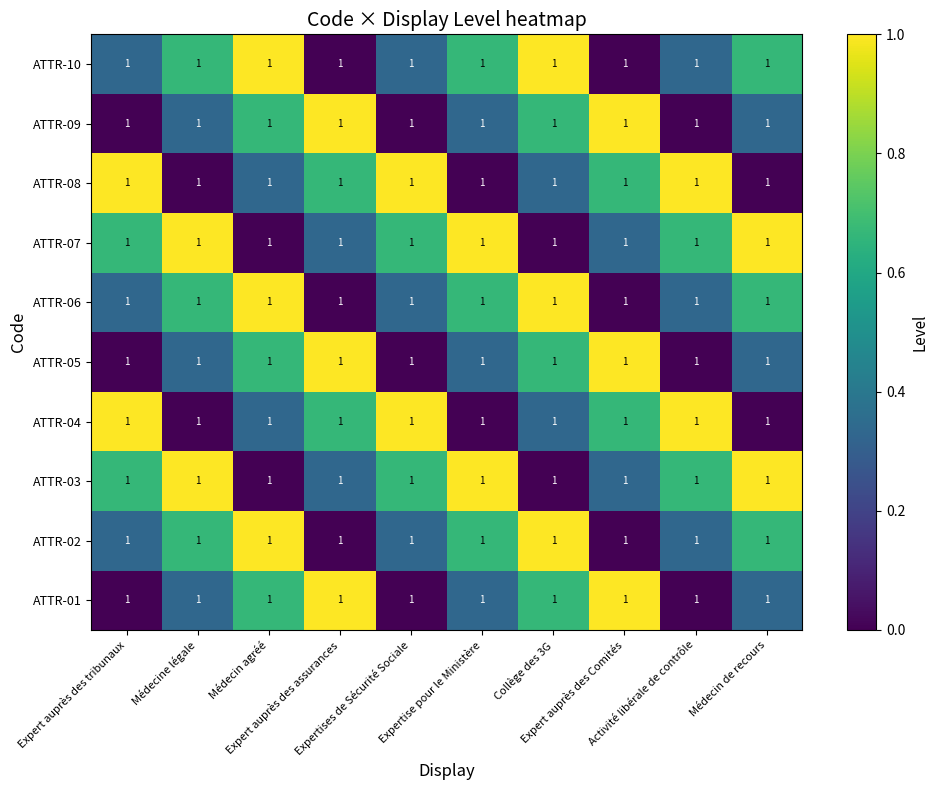

List the series in order of their peak value, lowest first.

ATTR-01, ATTR-02, ATTR-03, ATTR-04, ATTR-05, ATTR-06, ATTR-07, ATTR-08, ATTR-09, ATTR-10